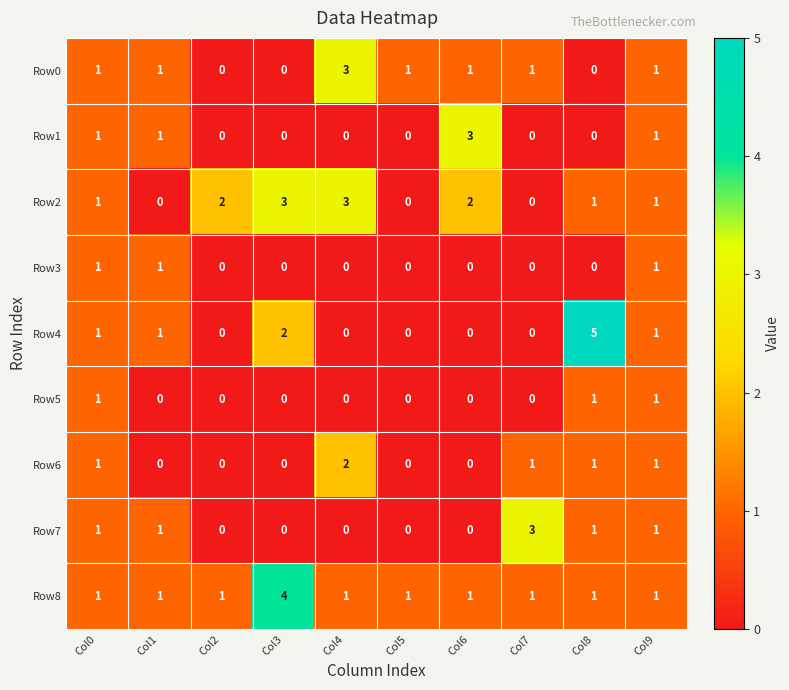

At which category is the sum across all series the highest?

Col8